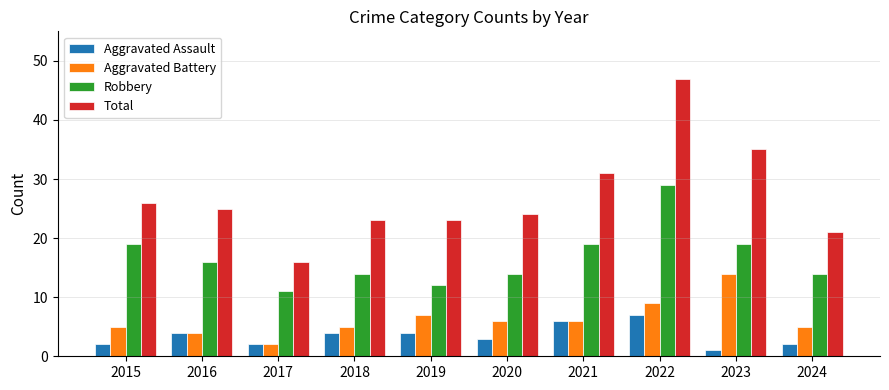

At which category is the sum across all series the highest?

2022